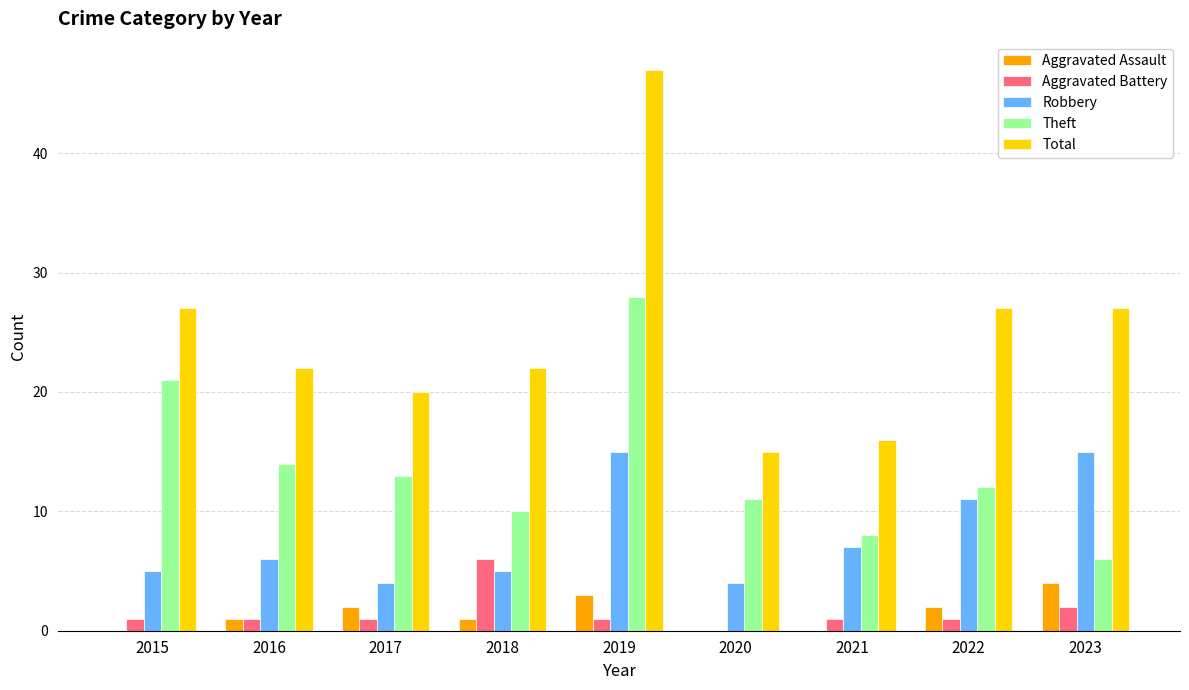

Where does the Total series first go above 22?

2015